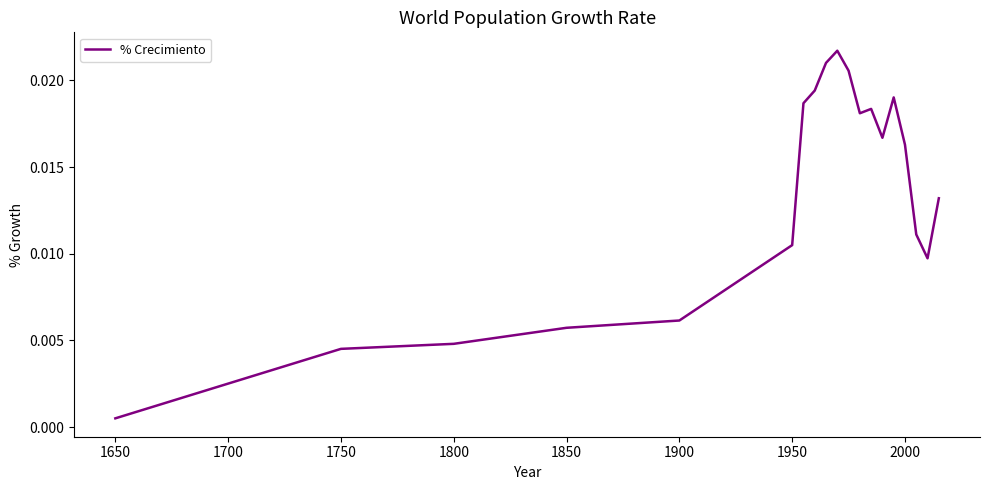

At which category does the chart reach its minimum across all series?

1650